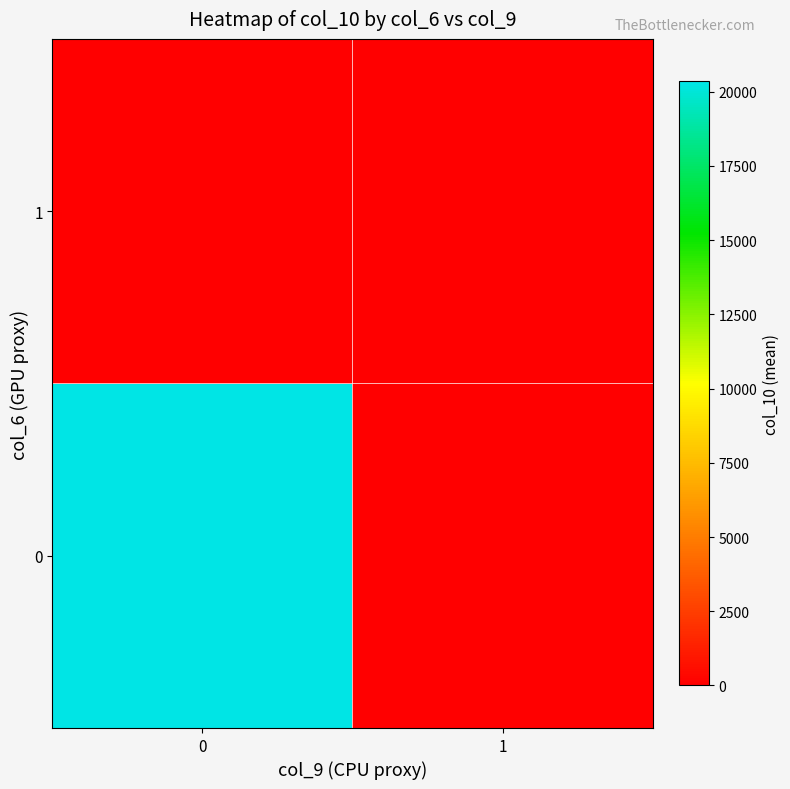

Reading left to right, list all the values displayed in this chart.

0: 0=20343.4	1=0.0
1: 0=0.0	1=0.0